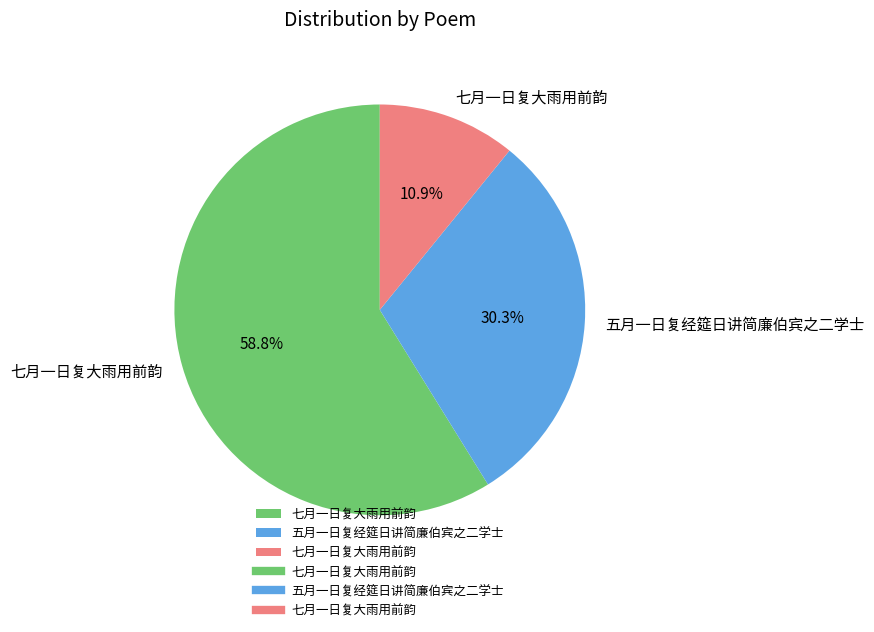

Is there a majority slice in this chart?

Yes